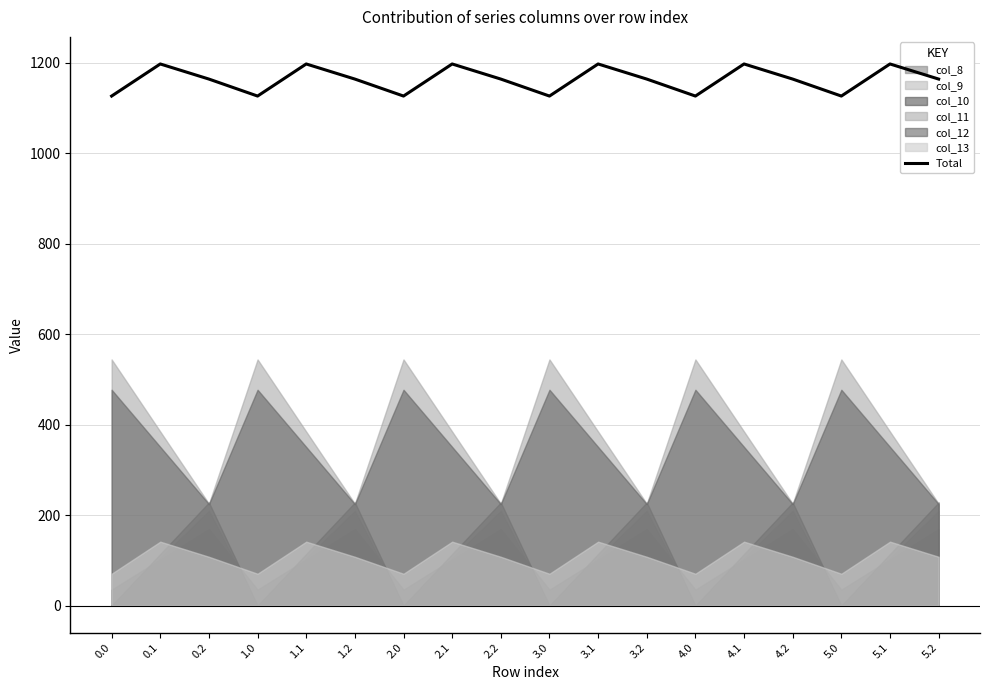

The chart shows a value of 1126.8 at 5.0. True or false?

True